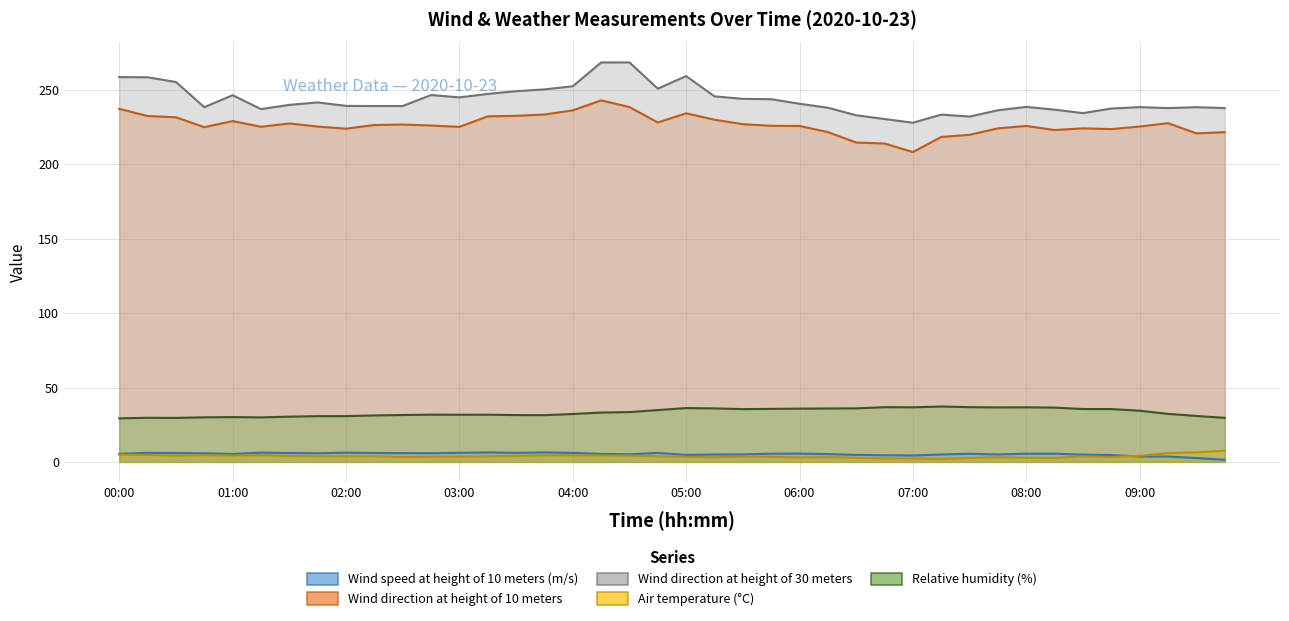

Rank the series at 03:00 from highest to lowest value.

Wind direction at height of 30 meters, Wind direction at height of 10 meters, Relative humidity (%), Wind speed at height of 10 meters (m/s), Air temperature (°C)